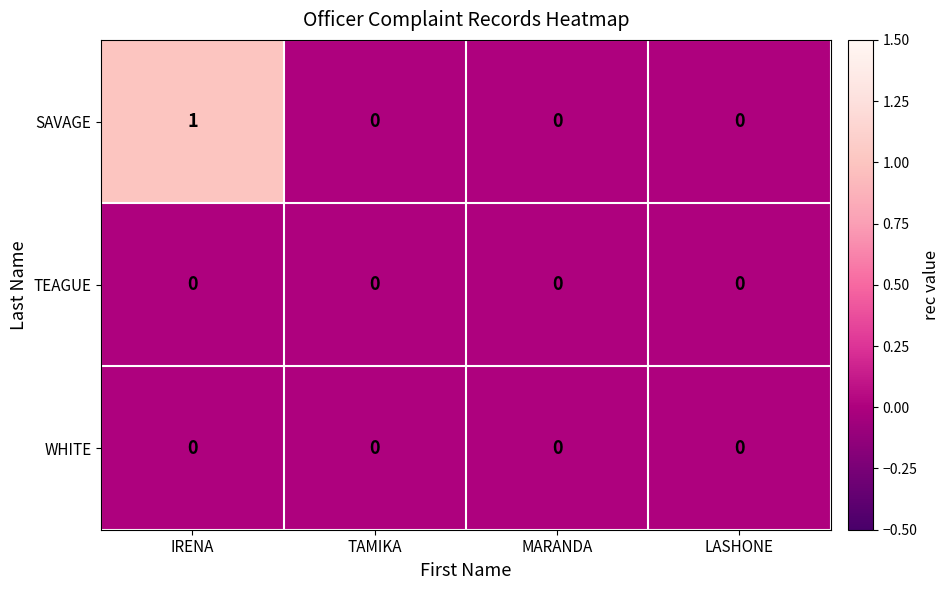

At which category is the sum across all series the highest?

IRENA